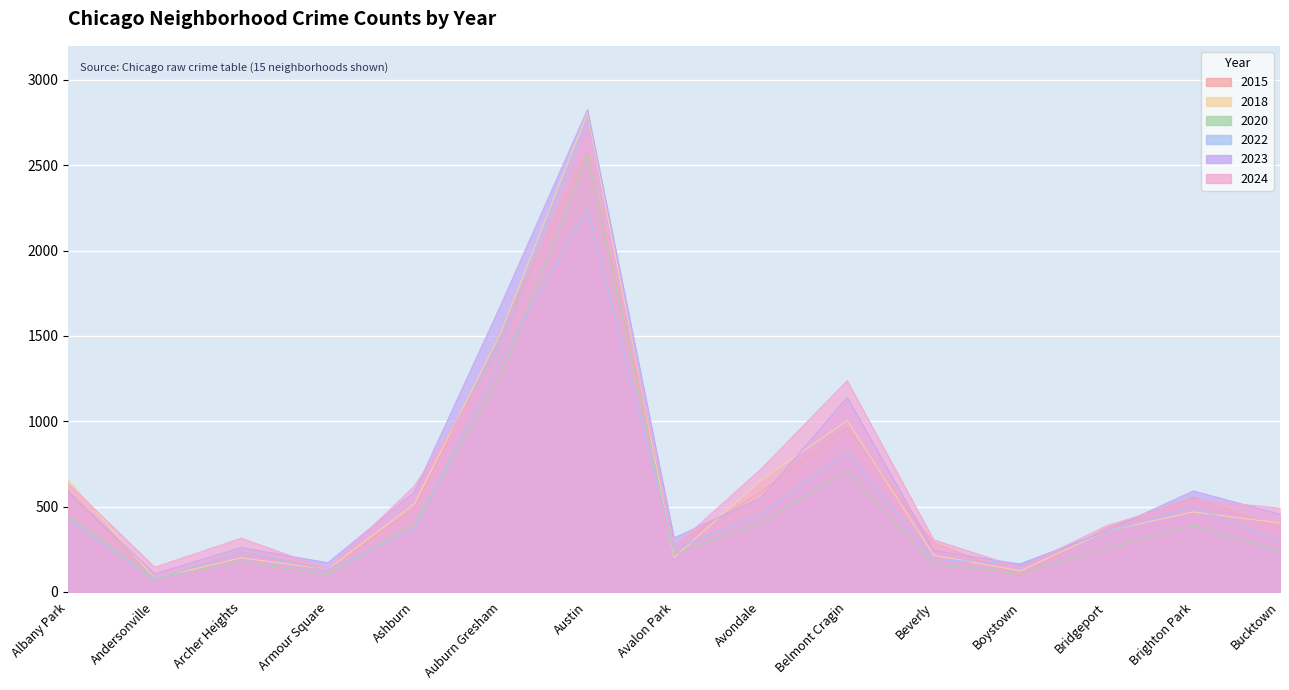

The value of 2015 at Boystown is 94. True or false?

True